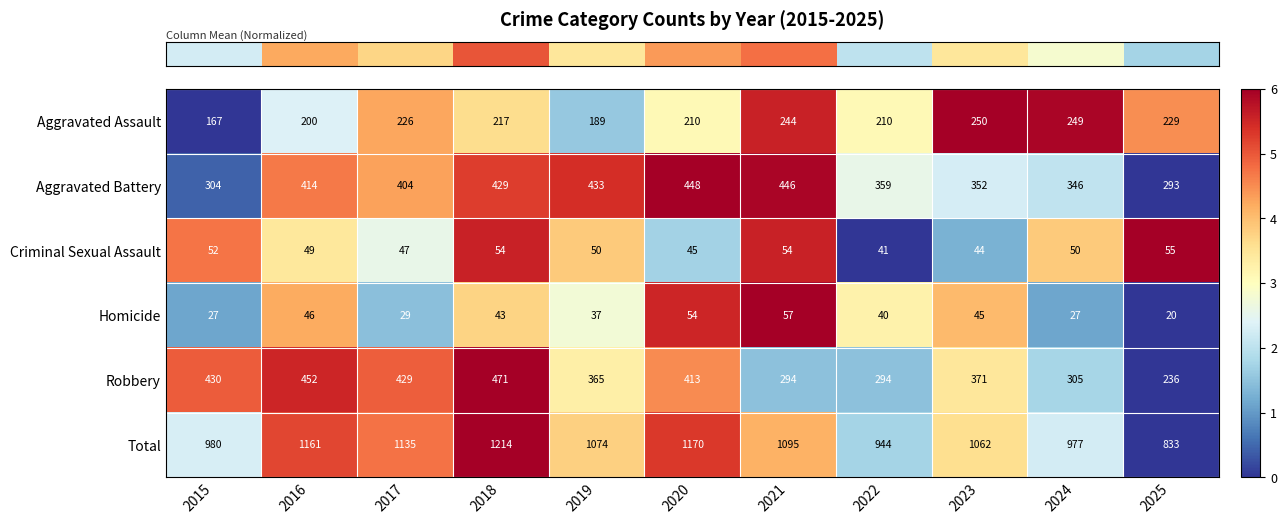

At 2019, list the series in order from largest to smallest.

Total, Aggravated Battery, Robbery, Aggravated Assault, Criminal Sexual Assault, Homicide